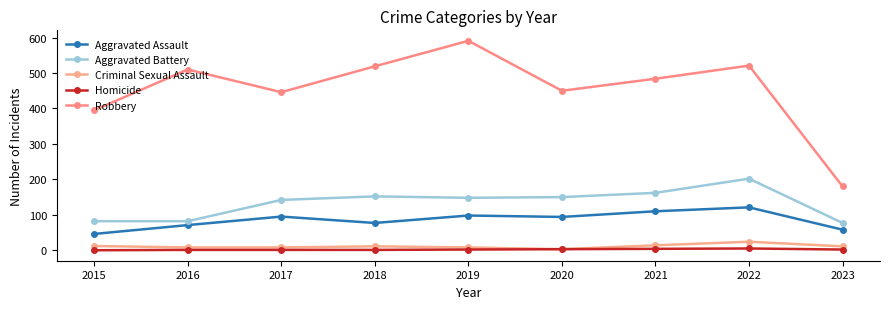

In Criminal Sexual Assault, how many points are higher than both neighbors (excluding endpoints)?

2